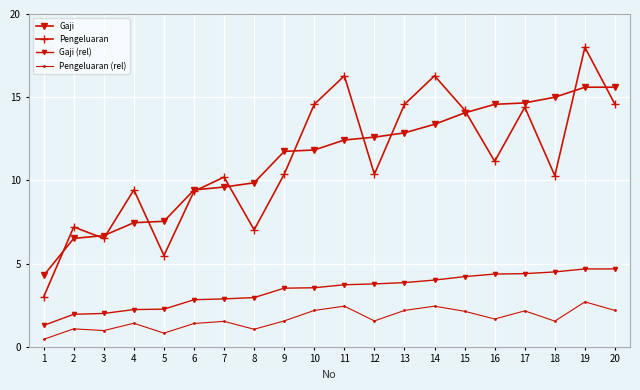

The Pengeluaran series shows 4.2 at 13. True or false?

False